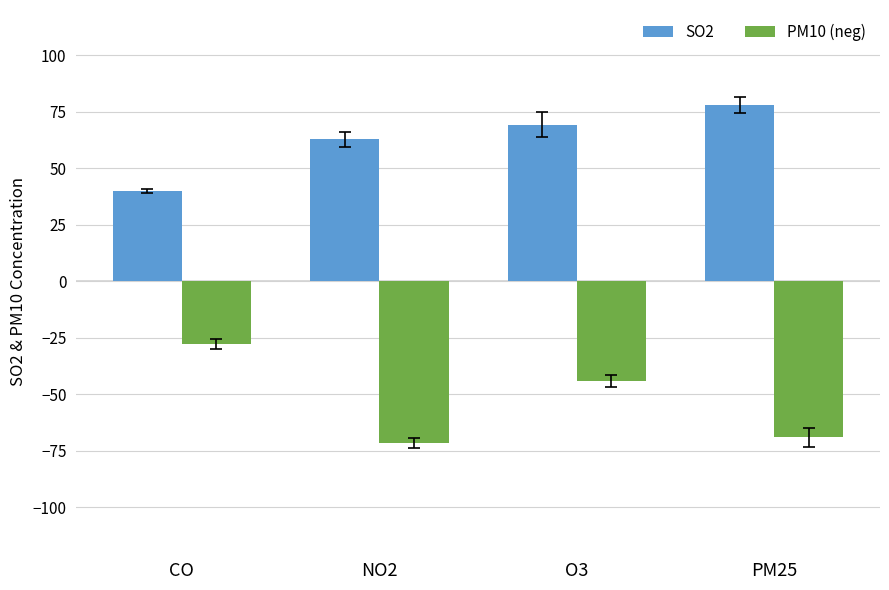

Does the chart contain stacked bars?

No